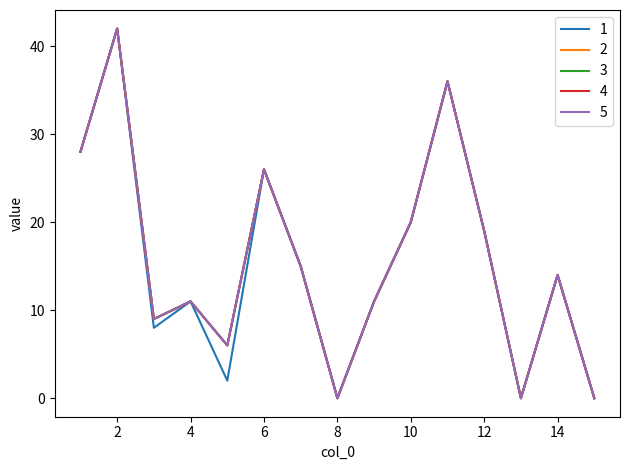

Does the chart have visible grid lines?

No